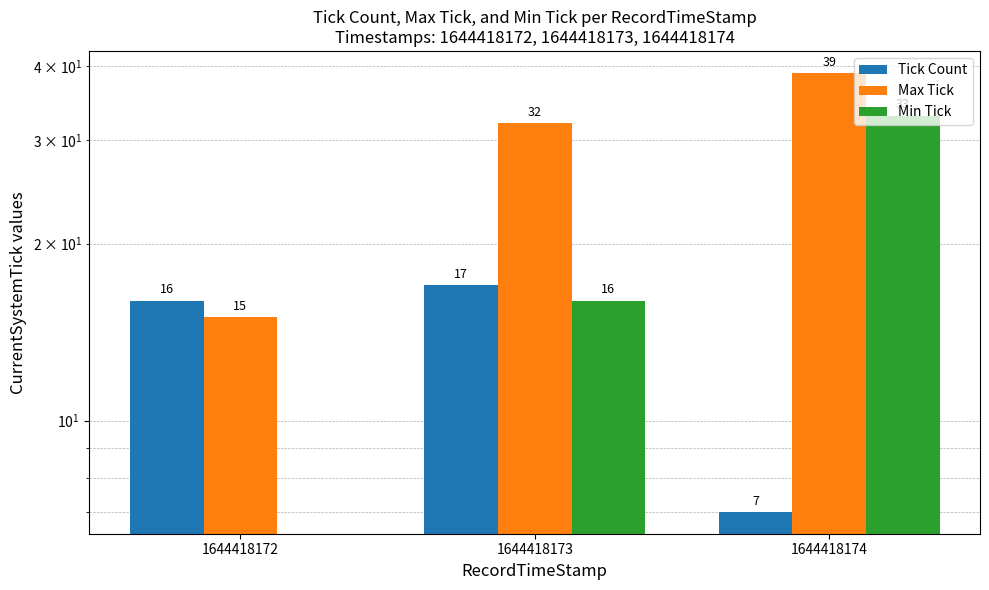

Between 1644418172 and 1644418173, which is larger?

1644418173